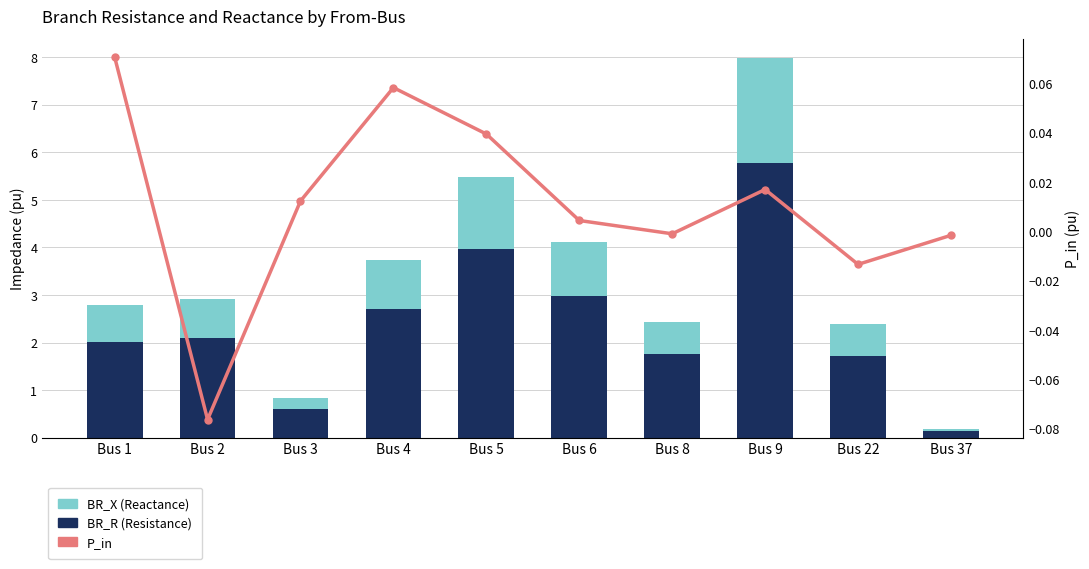

Rank the series at Bus 2 from lowest to highest value.

P_in, BR_X (Reactance), BR_R (Resistance)